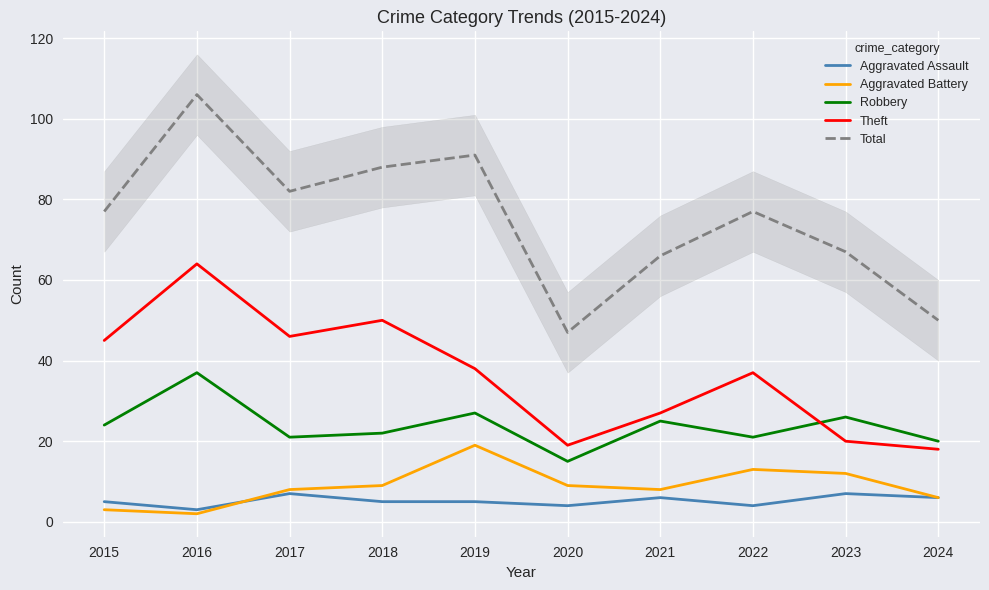

How many lines are shown in the chart?

5